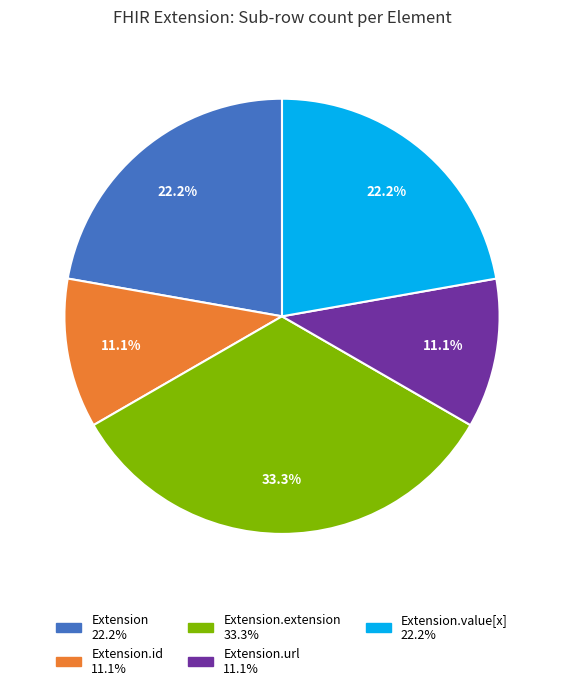

Does any single category account for the majority?

No